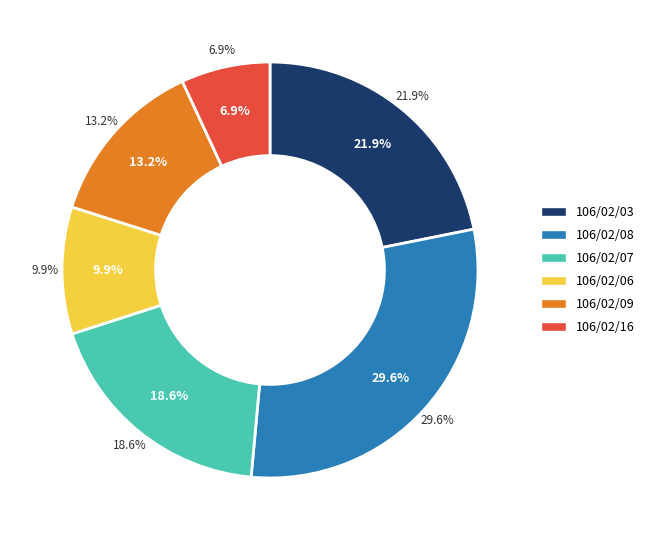

How many segments does this pie chart have?

6